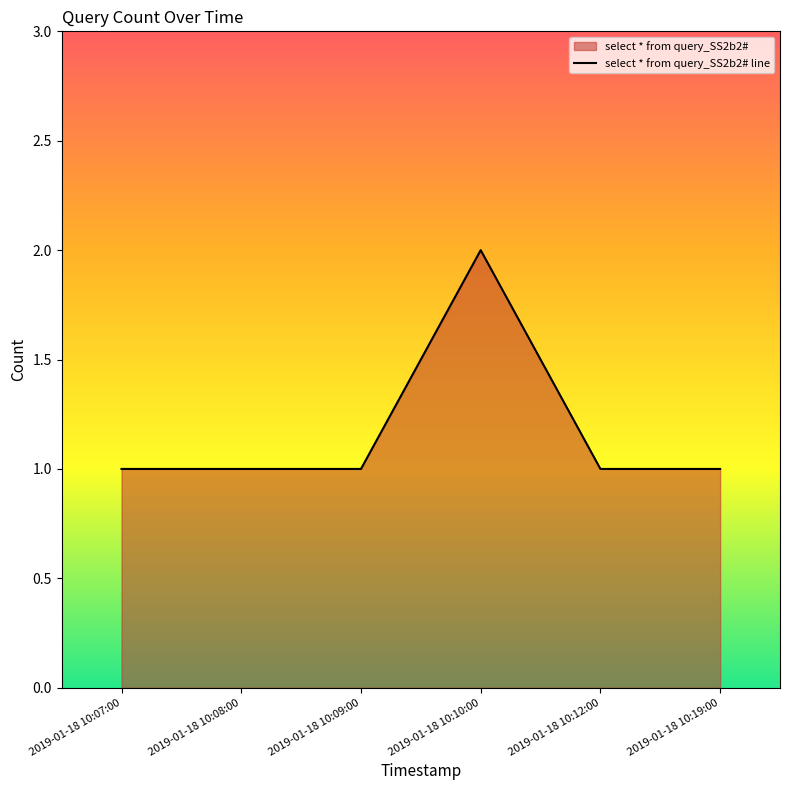

Count the number of categories in the chart.

6